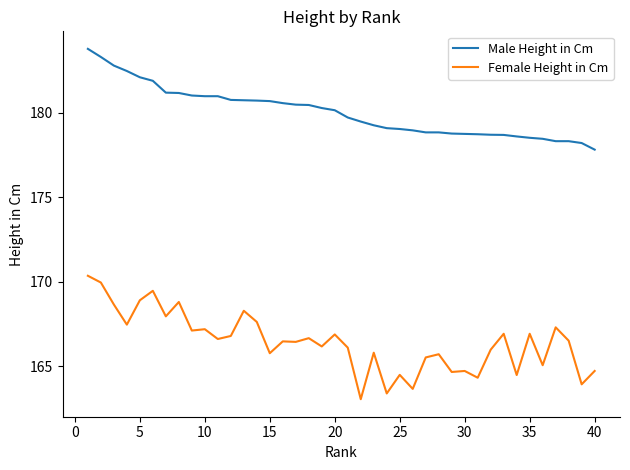

What is the difference between the maximum and minimum values in the Male Height in Cm series?

6.0